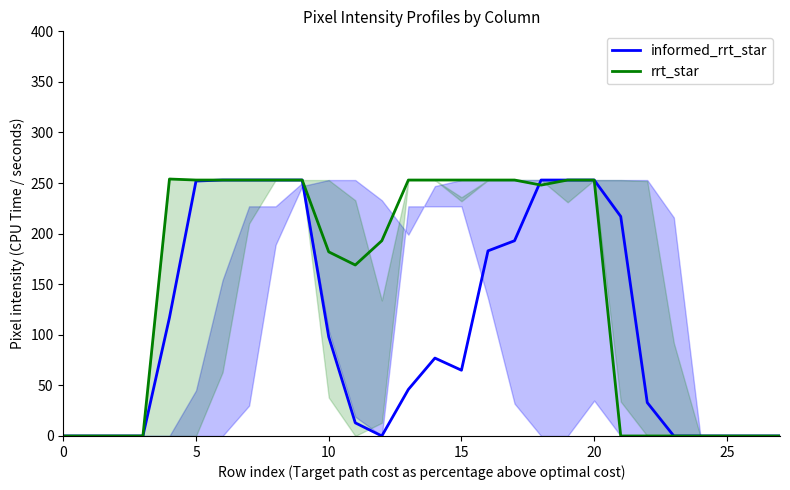

What is the difference between the maximum and minimum values in the informed_rrt_star series?

253